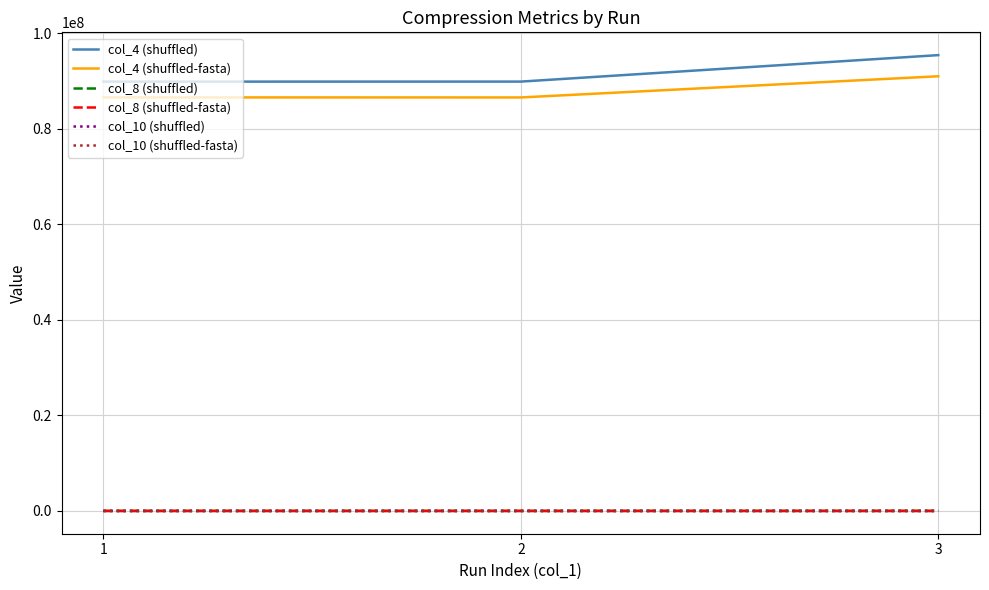

What is the maximum value shown in the chart?

95407525.0